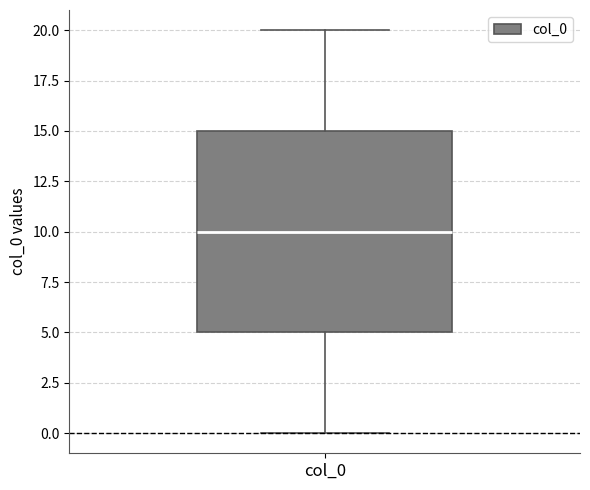

Where does the upper whisker of the box for col_0 end on the y-axis? The values are not printed on the chart, so give them approximately, as read against the axis.

20